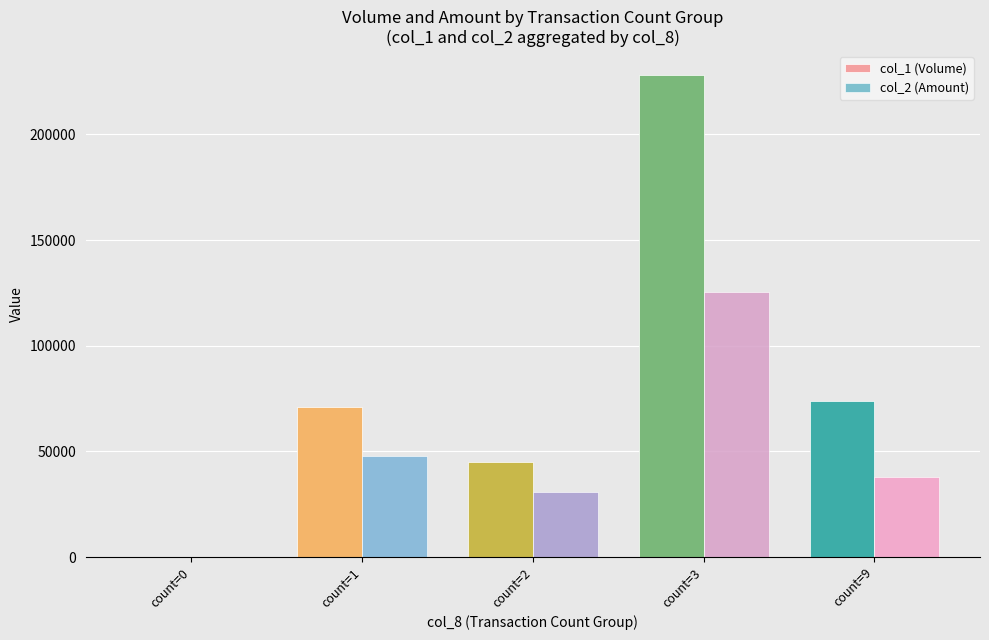

Does the chart contain stacked bars?

No